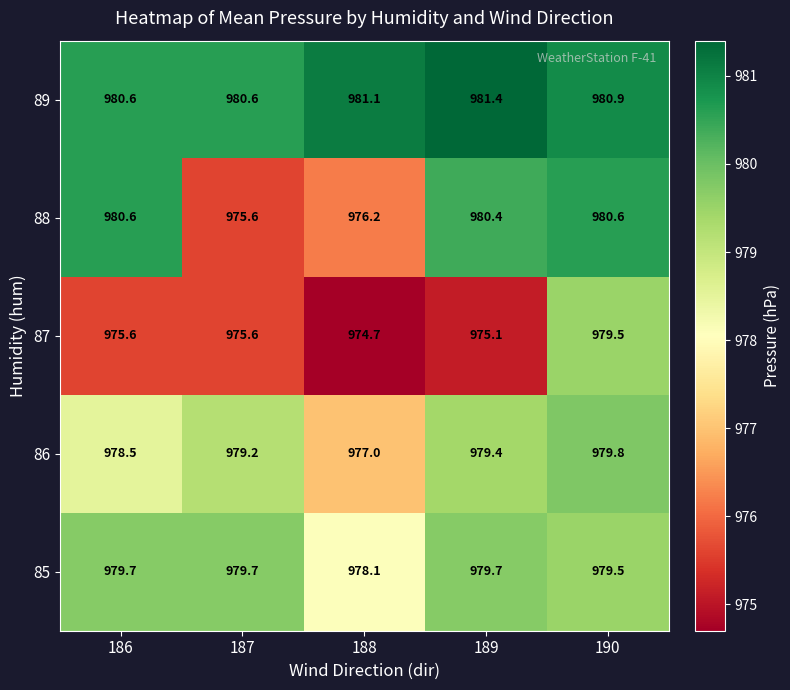

What value does the 89 series have at 187?

980.6